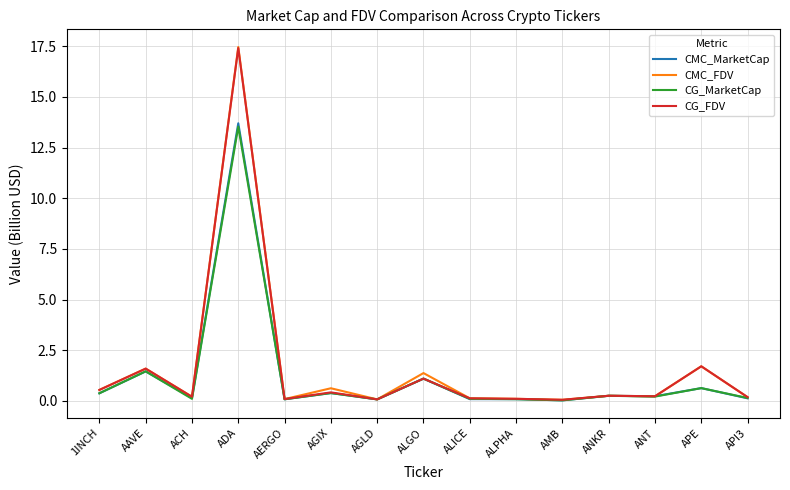

True or false: CG_FDV has a value of 0.3 at ANKR.

True